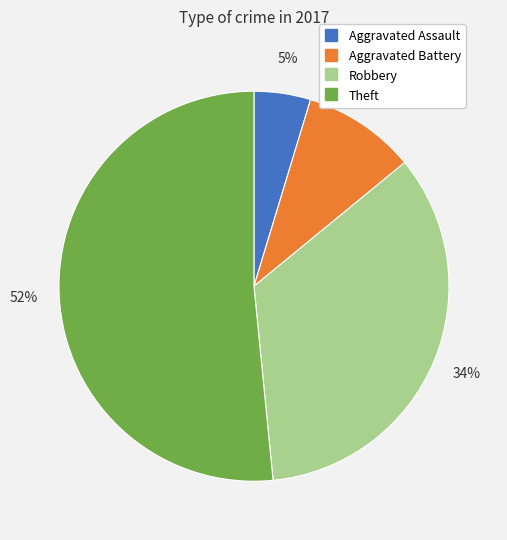

How many slices are in this pie chart?

4